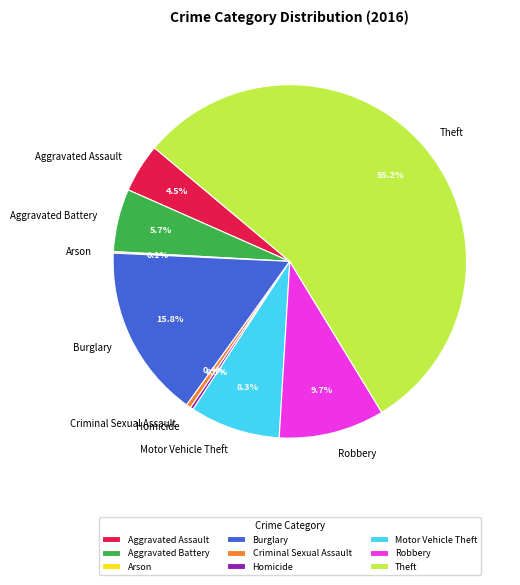

To the nearest percent, what is the average slice percentage?

11%